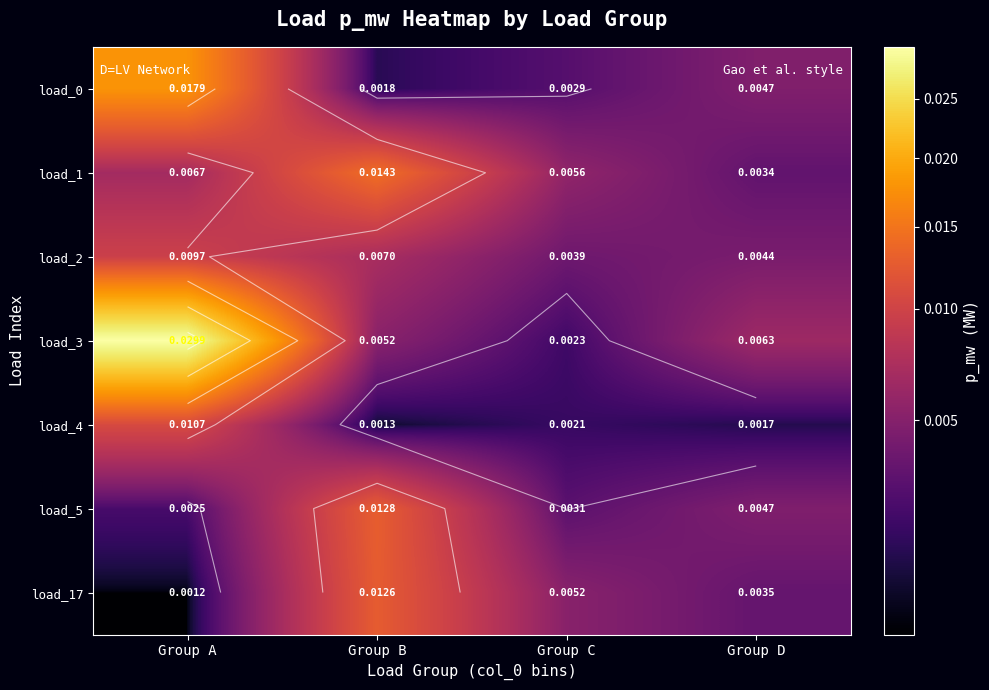

Rank the categories by load_3 value from lowest to highest.

Group C, Group B, Group D, Group A